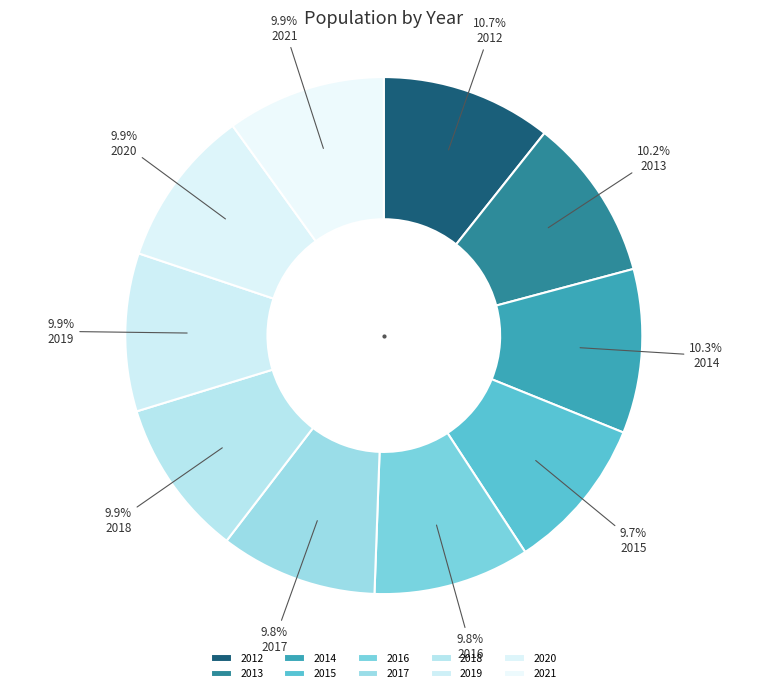

Do 2015 and 2017 together represent more than half of the pie?

No